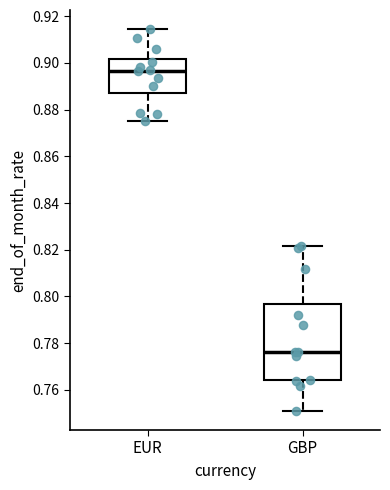

Comparing the boxes themselves (not the whiskers), which one is the tallest?

GBP